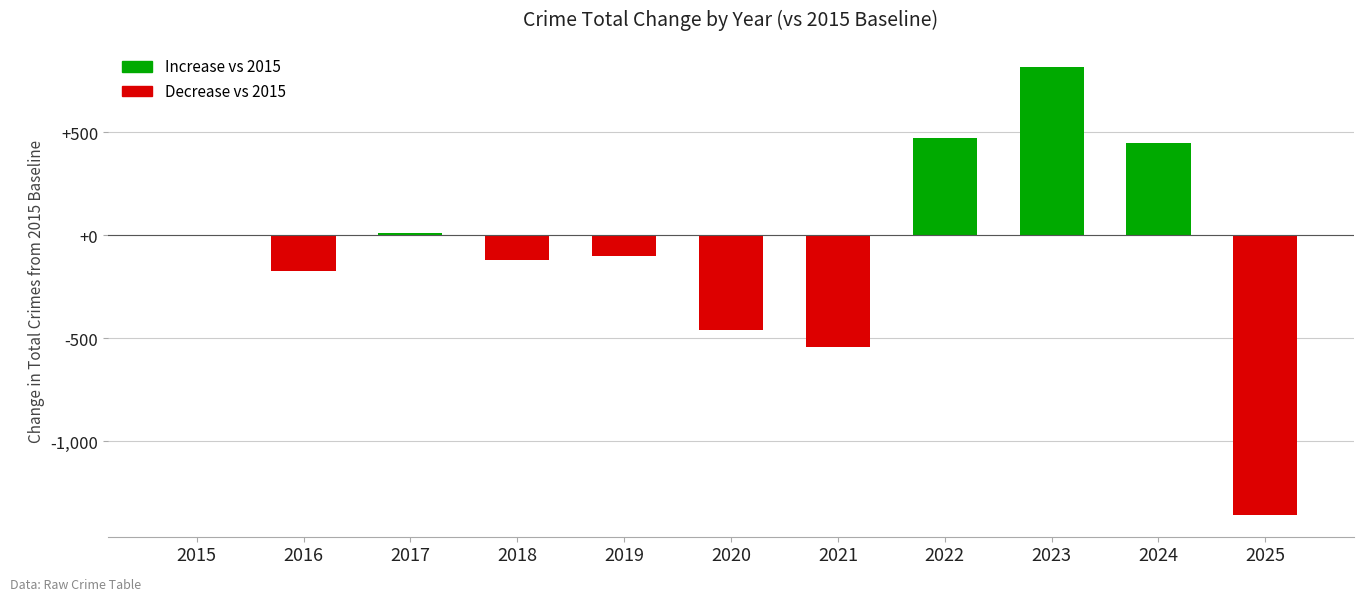

Count the number of values greater than -98.

5